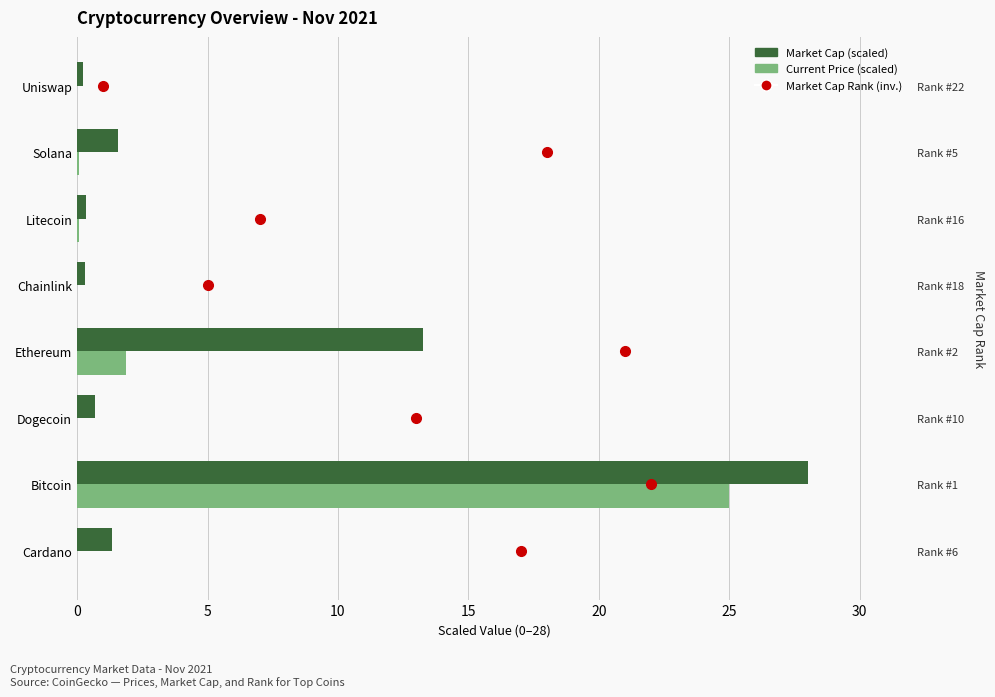

What is the average value of the Market Cap (scaled) series?

5.7